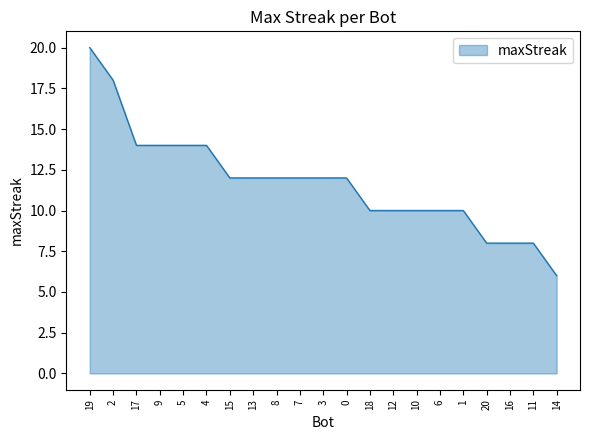

Reading right to left, list all the values displayed in this chart.

14=6	11=8	16=8	20=8	1=10	6=10	10=10	12=10	18=10	0=12	3=12	7=12	8=12	13=12	15=12	4=14	5=14	9=14	17=14	2=18	19=20